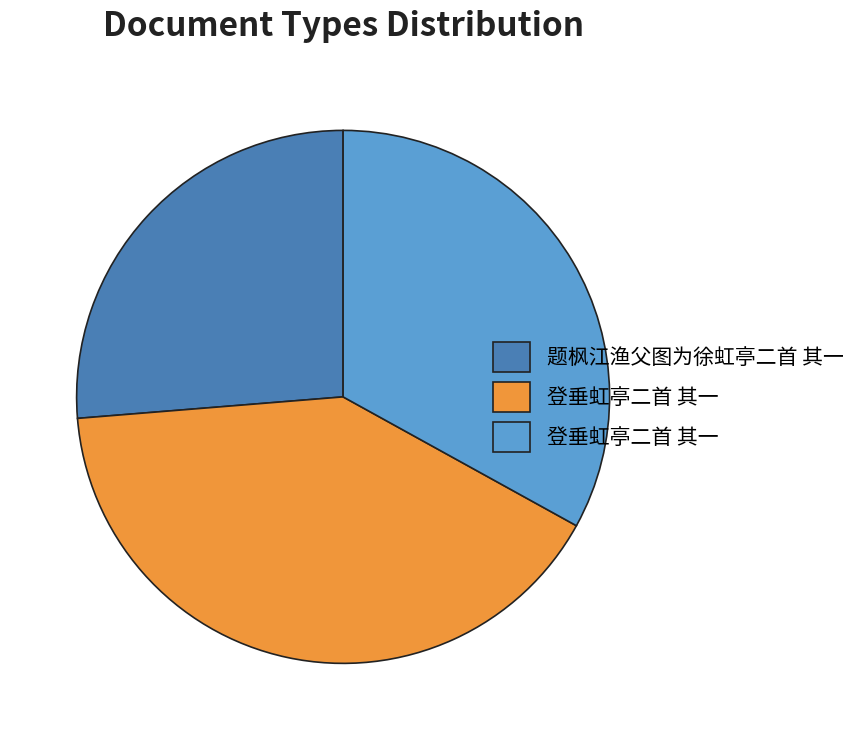

How many segments does this pie chart have?

3